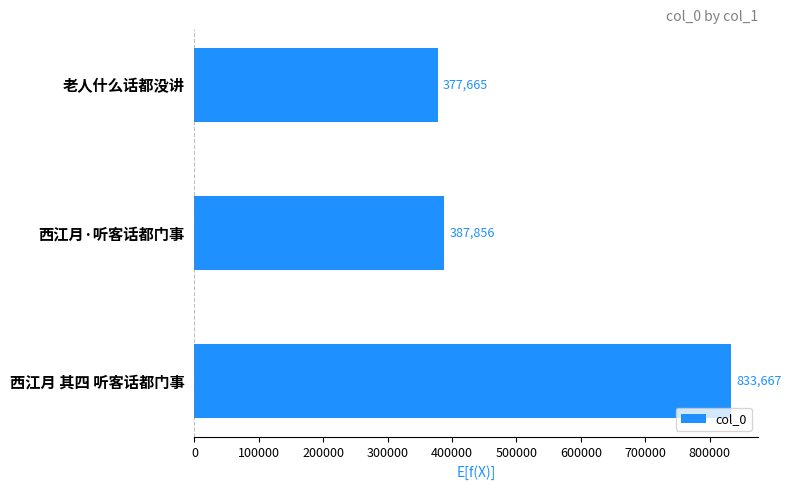

Does the chart contain stacked bars?

No